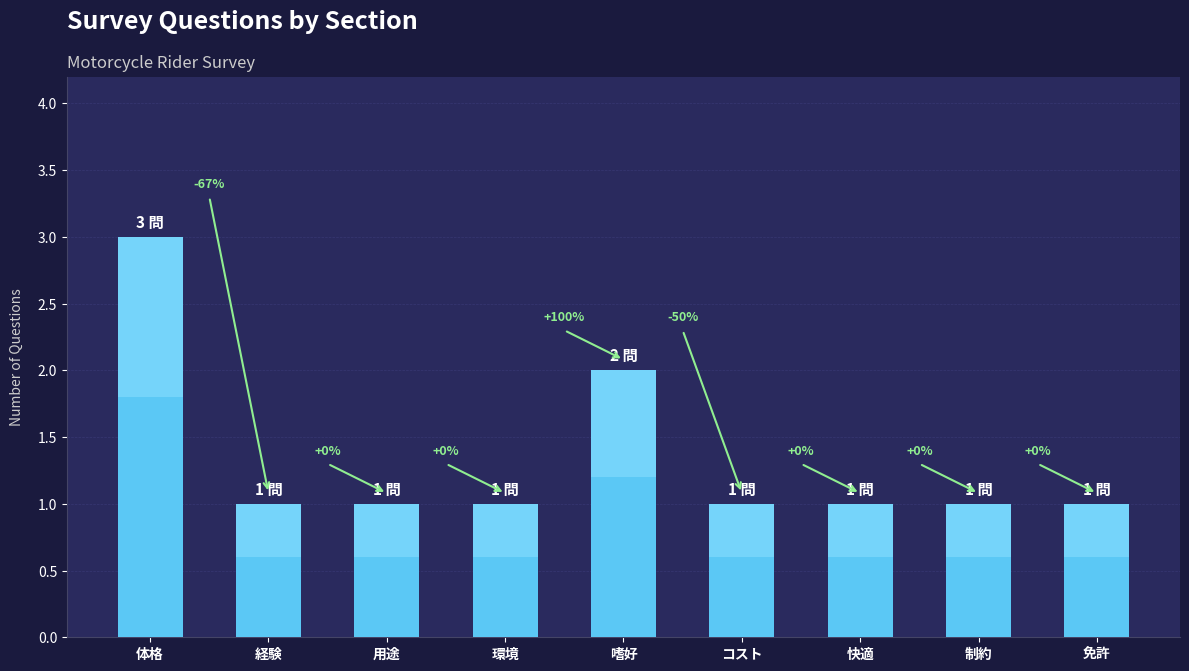

Where is the data nearest to the value 2?

嗜好